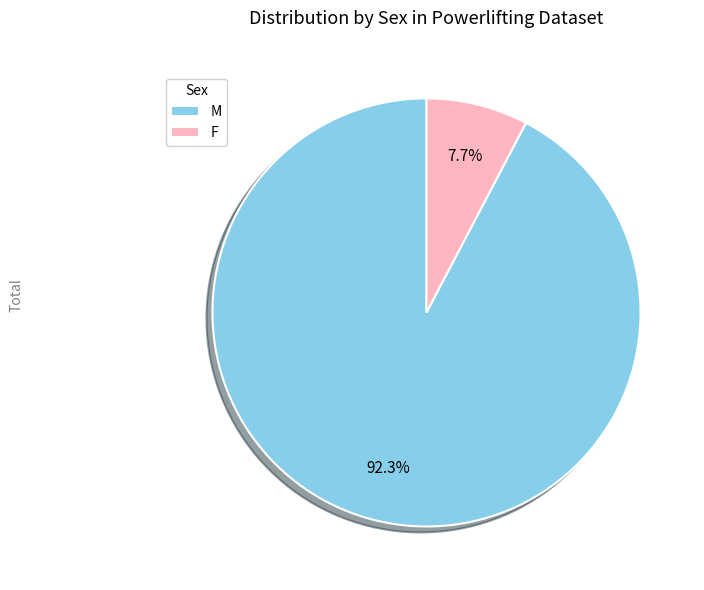

Which has a higher value, F or M?

M